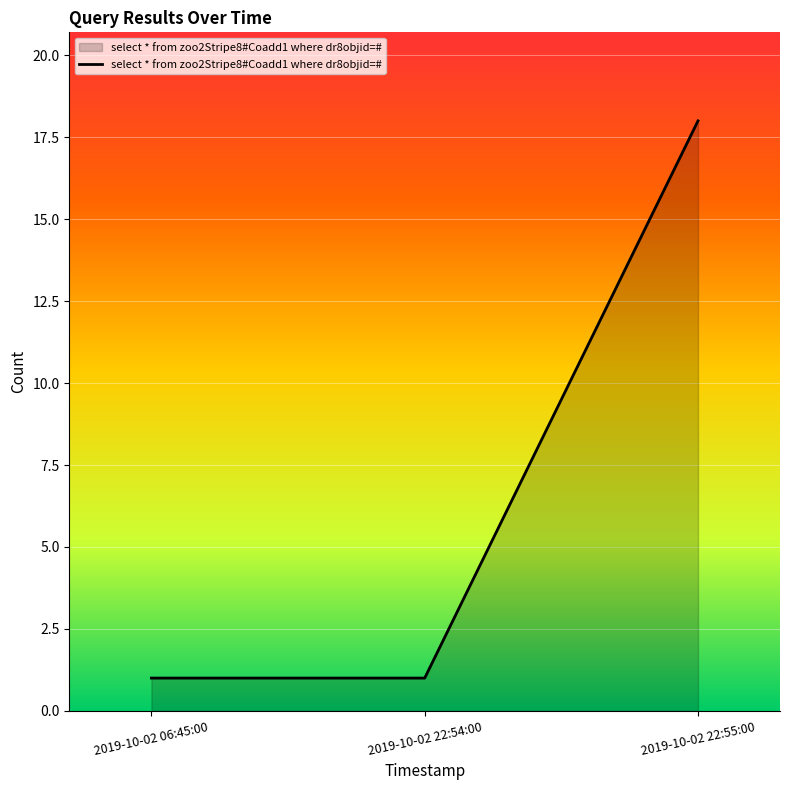

The chart shows a value of 1 at 2019-10-02 22:54:00. True or false?

True